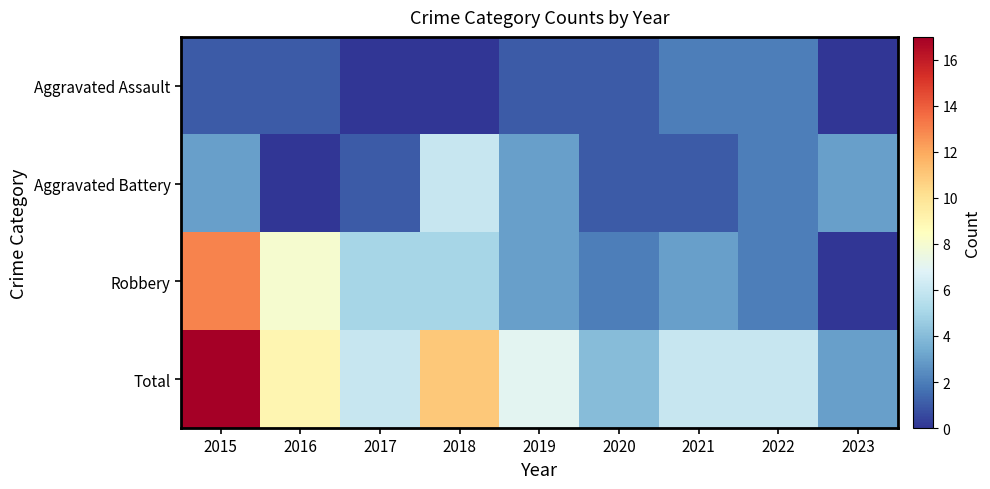

At how many categories does at least one series exceed 2?

9